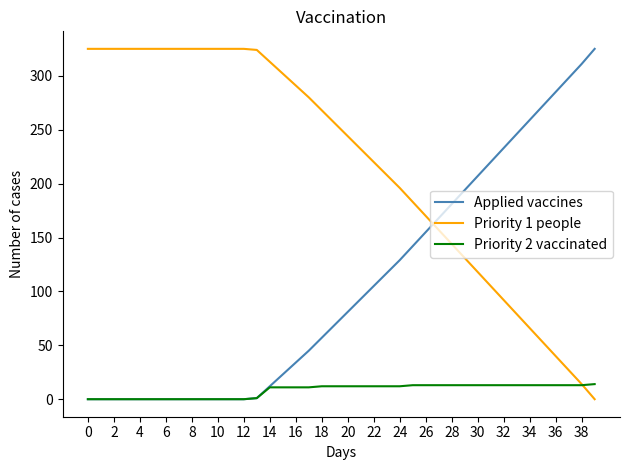

Which series ends up on top after the final intersection of Priority 1 people and Applied vaccines?

Applied vaccines